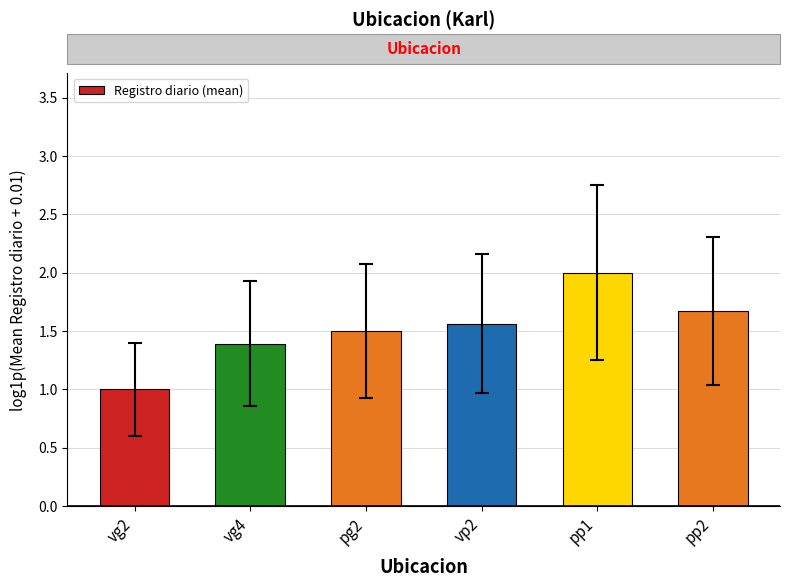

What is the label of the 5th bar from the left?

pp1